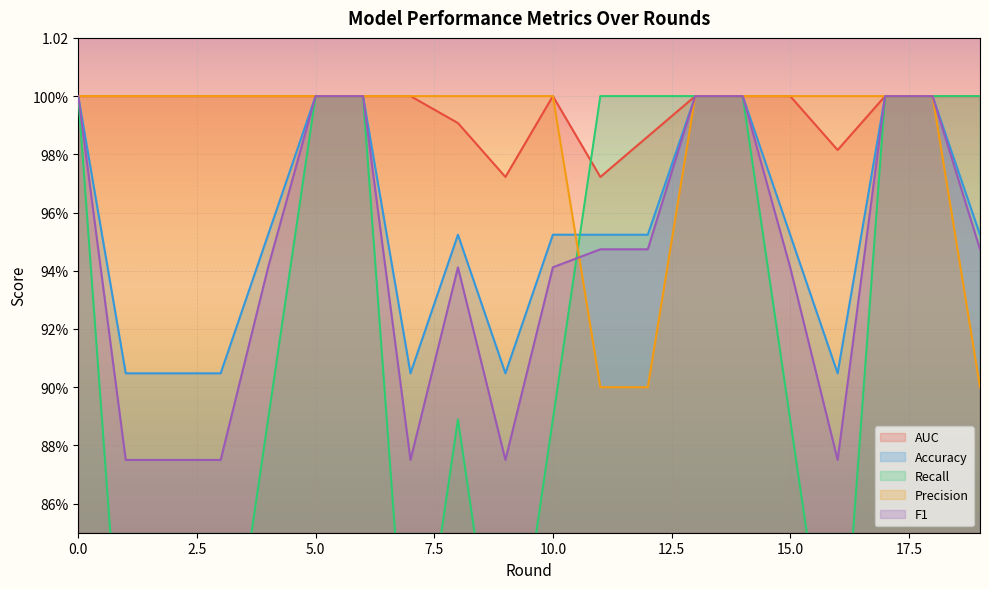

What is the difference between the second highest and minimum values in the Recall series?

0.2